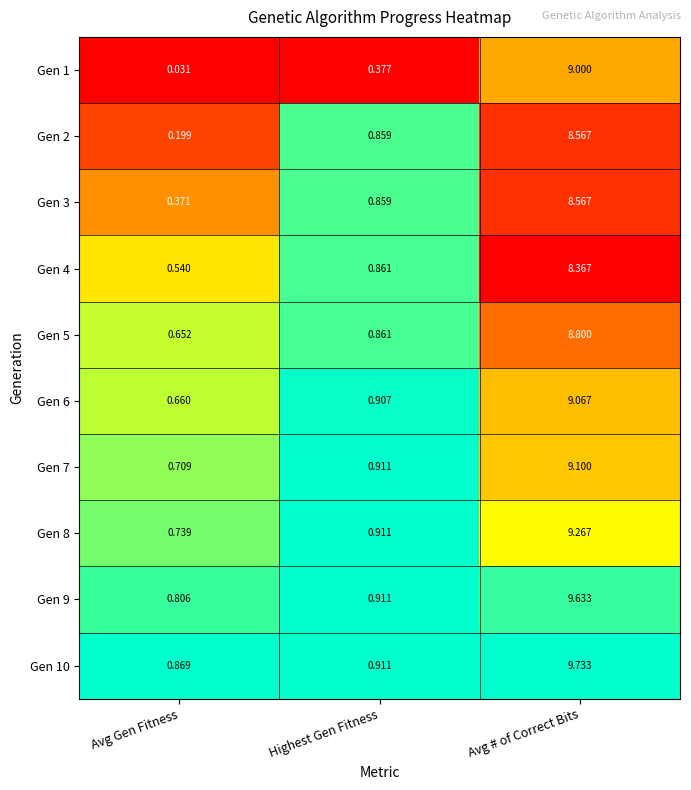

At which category does the chart reach its minimum across all series?

Avg Gen Fitness